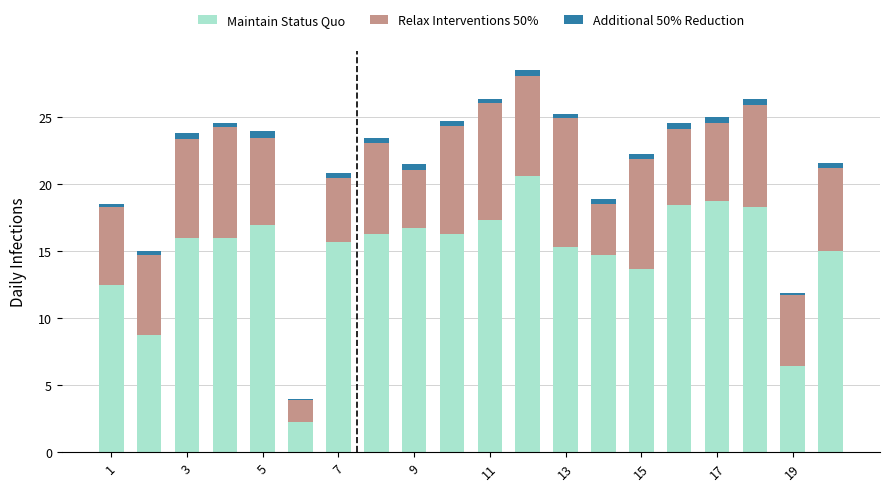

Count the number of data series in this chart.

3